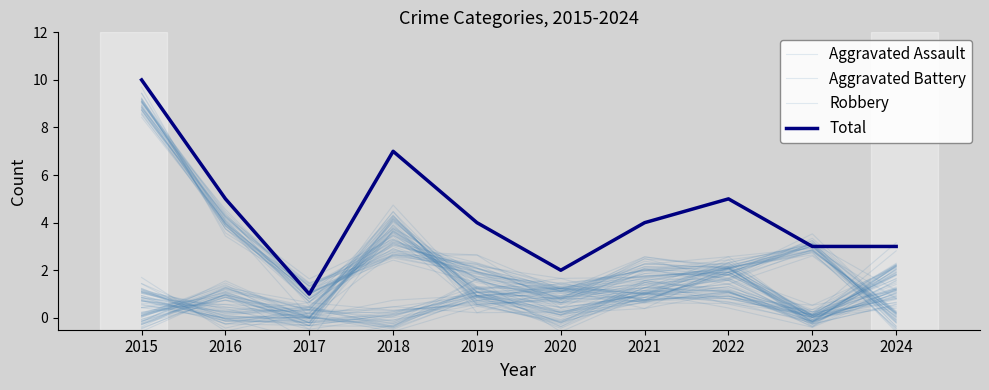

What is the total value across all series at 2017?

2.6